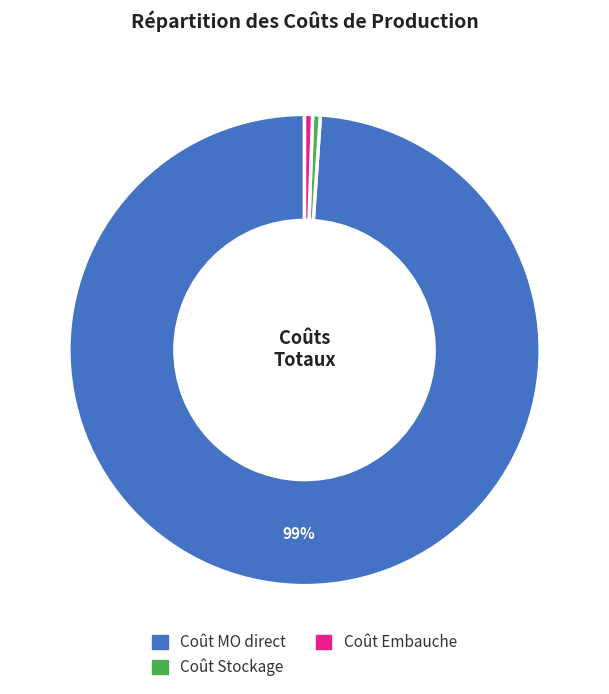

How many slices are in this pie chart?

3